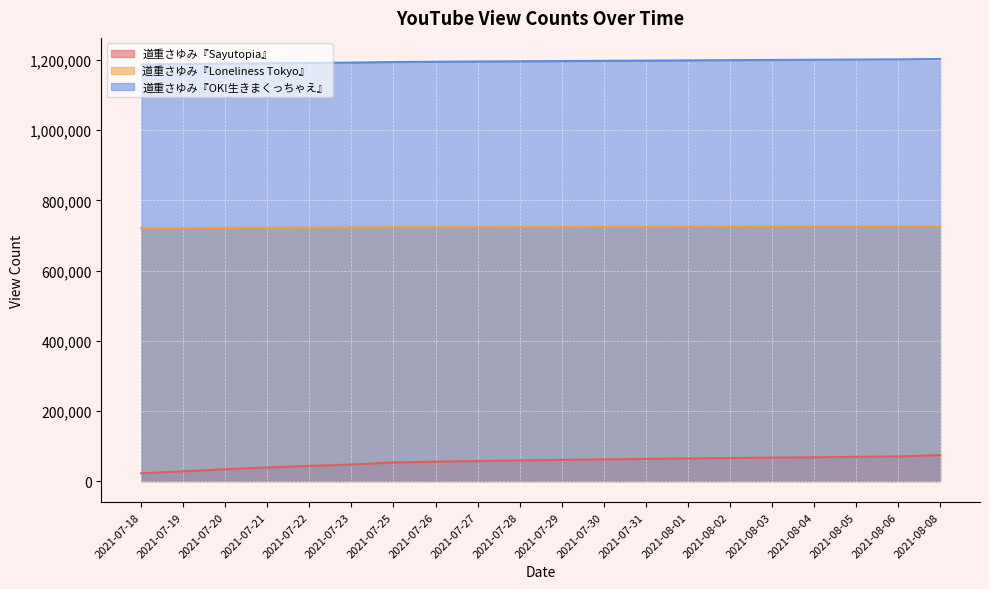

Count the number of data series in this chart.

3